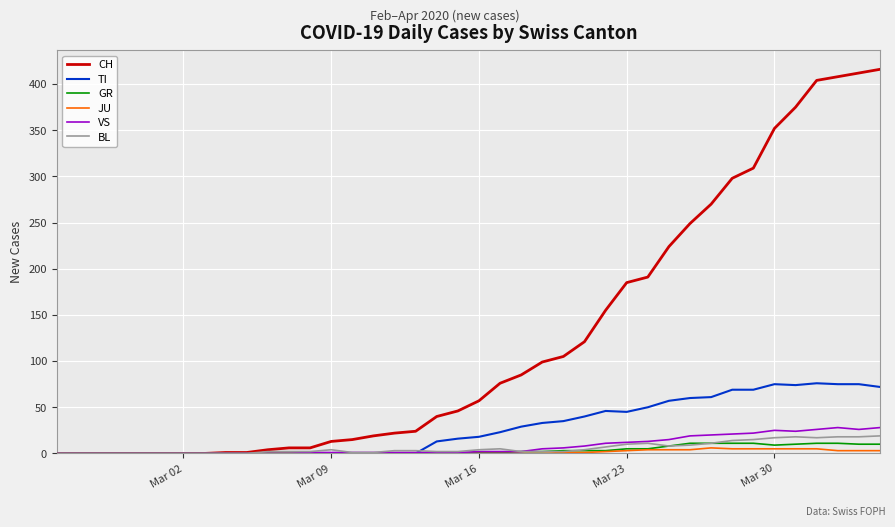

What is the highest value of the CH series?

416